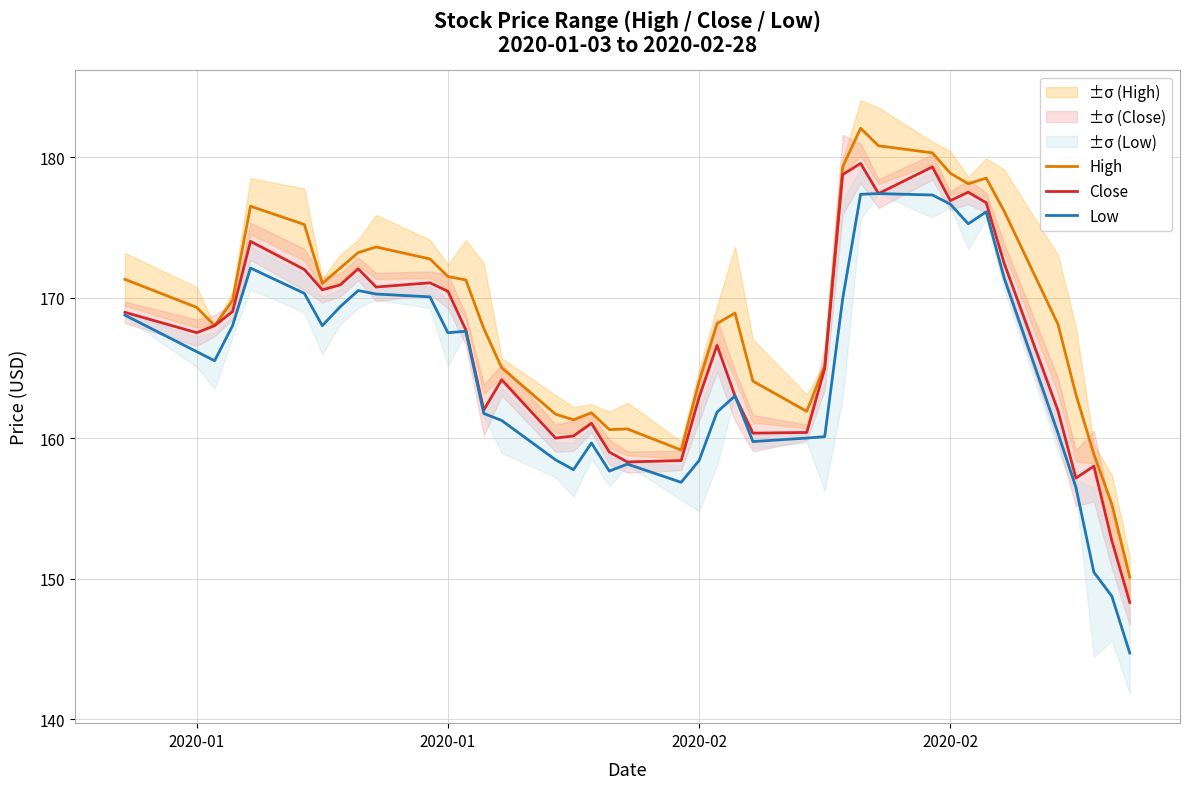

Which series has the largest total across all categories?

High